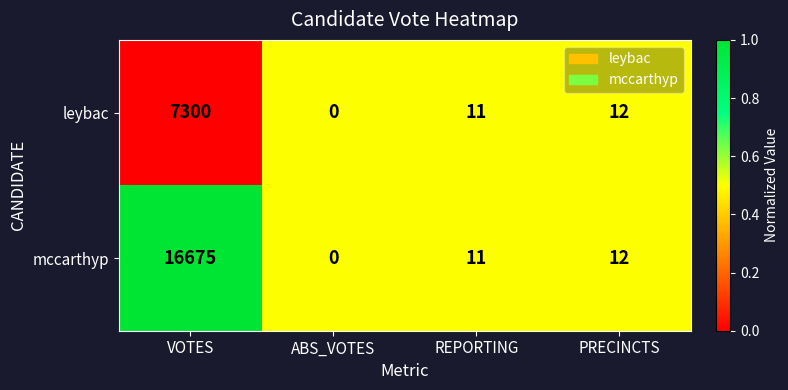

List the series in order of their overall mean, highest first.

mccarthyp, leybac